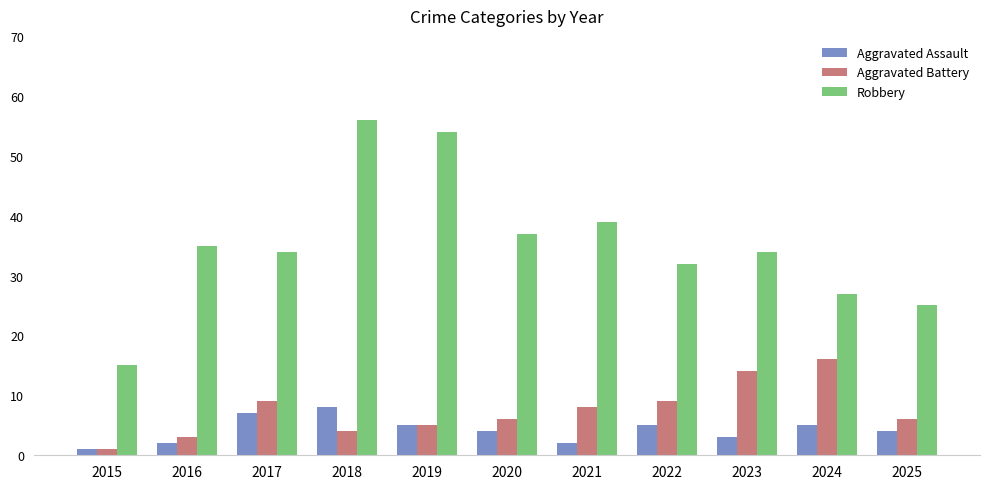

Rank the series by their maximum value, from highest to lowest.

Robbery, Aggravated Battery, Aggravated Assault